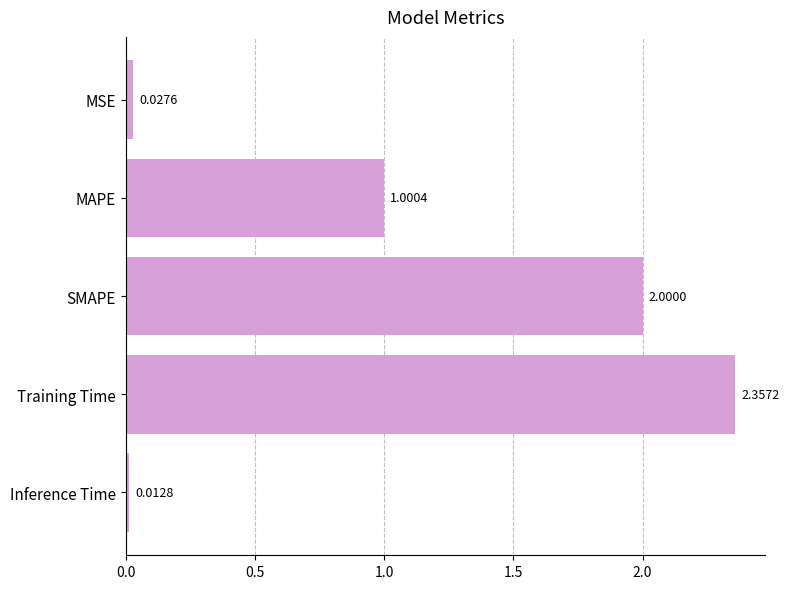

At which category does the chart reach its peak across all series?

Training Time